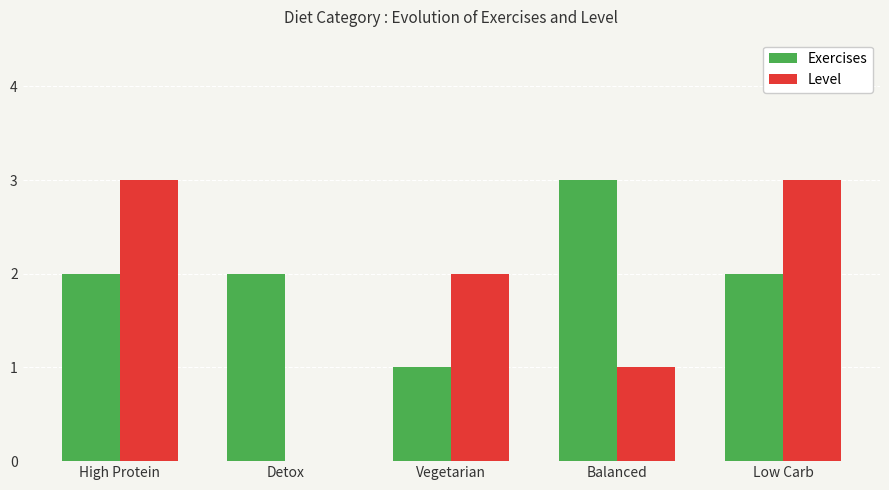

Is it true that Level equals 1 at Low Carb?

False